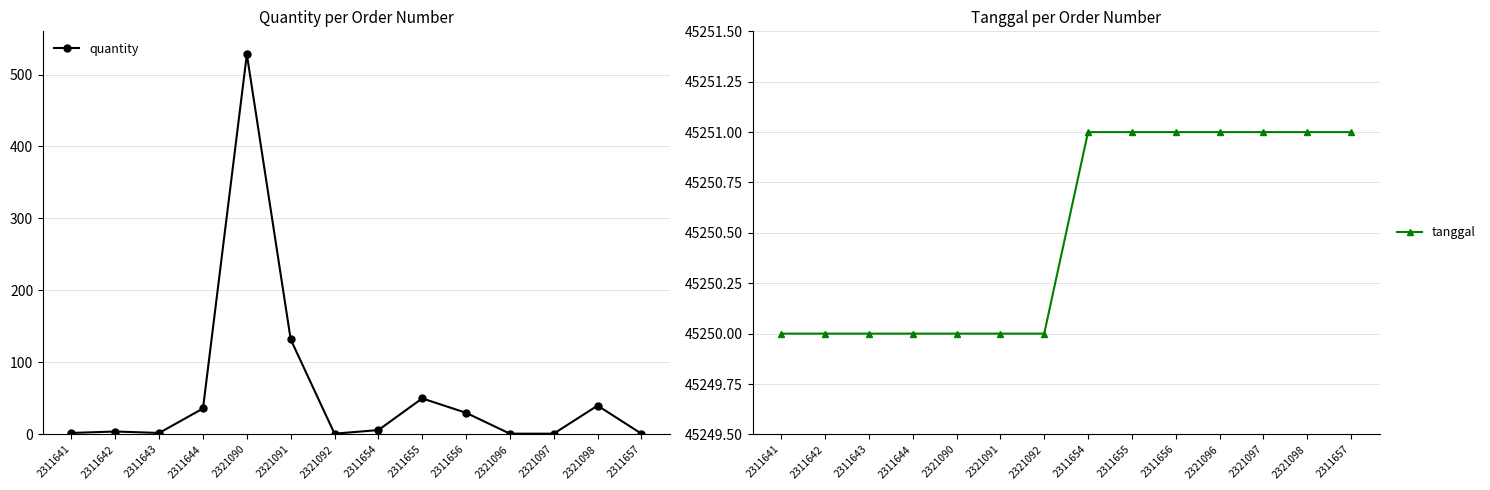

Reading left to right, what are all the values shown in this chart?

quantity: 2311641=2	2311642=4	2311643=2	2311644=36	2321090=528	2321091=132	2321092=1	2311654=6	2311655=50	2311656=30	2321096=1	2321097=1	2321098=40	2311657=1
tanggal: 2311641=45250	2311642=45250	2311643=45250	2311644=45250	2321090=45250	2321091=45250	2321092=45250	2311654=45251	2311655=45251	2311656=45251	2321096=45251	2321097=45251	2321098=45251	2311657=45251